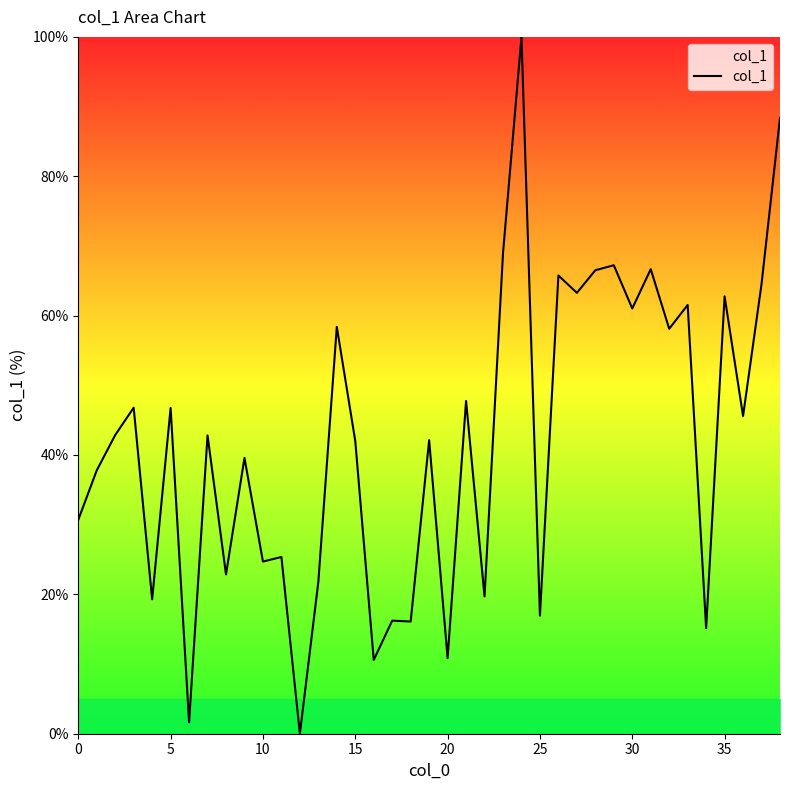

What is the average value?

42.0